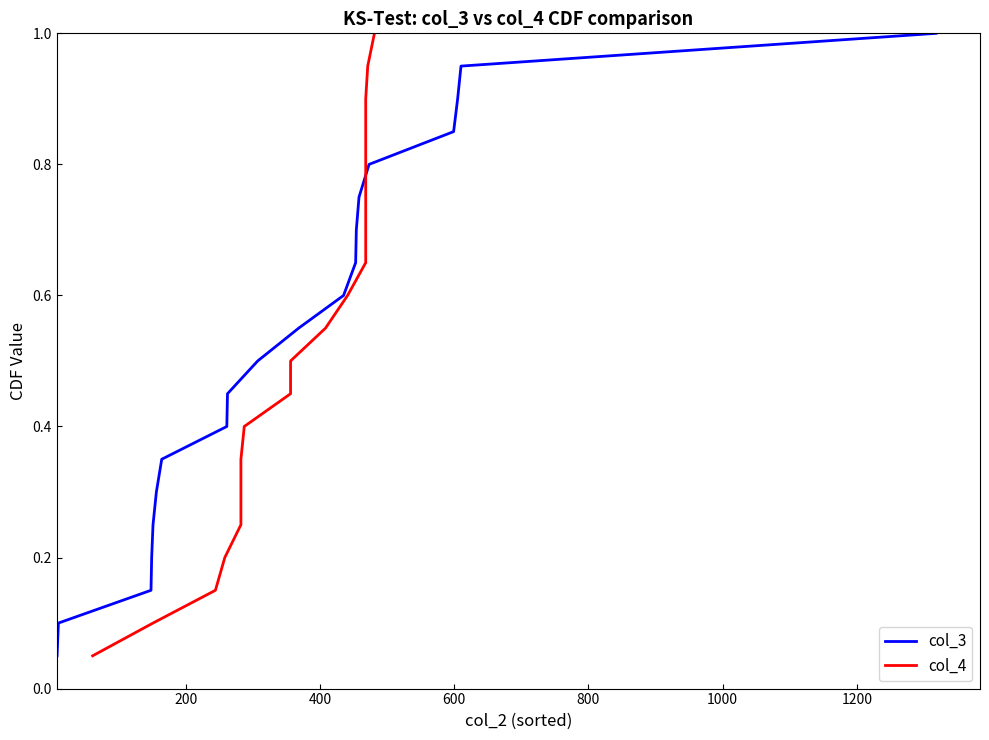

True or false: col_3 and col_4 cross at least once.

False